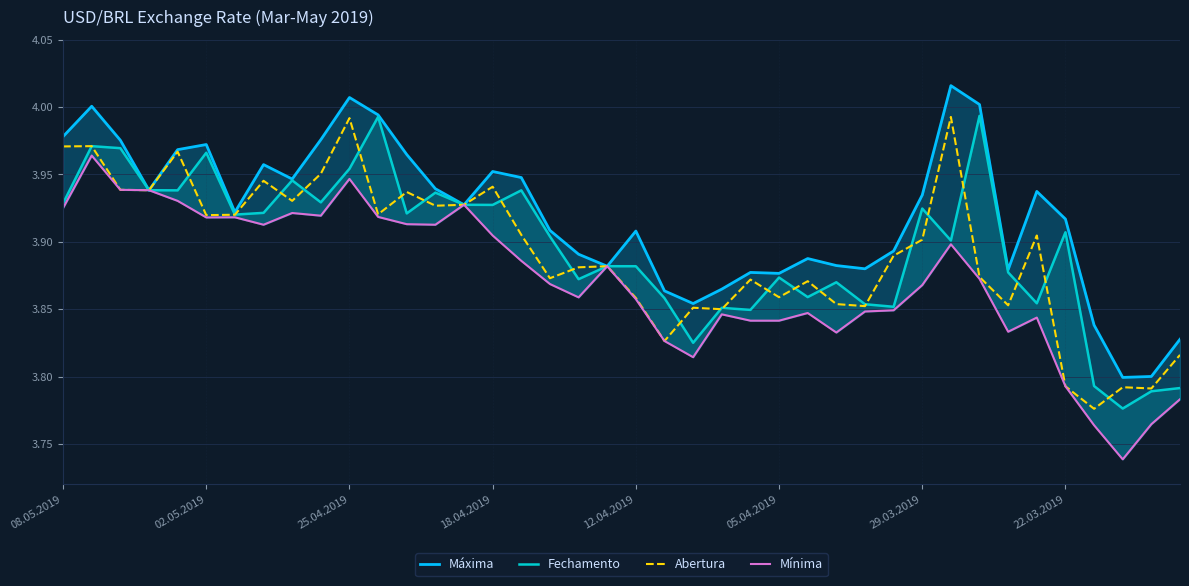

Count the Mínima values in the range 3 to 4.

40